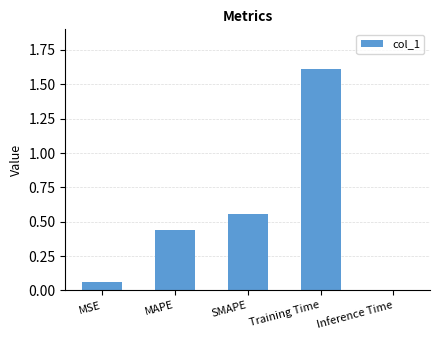

Which label corresponds to the smallest value in the chart?

Inference Time